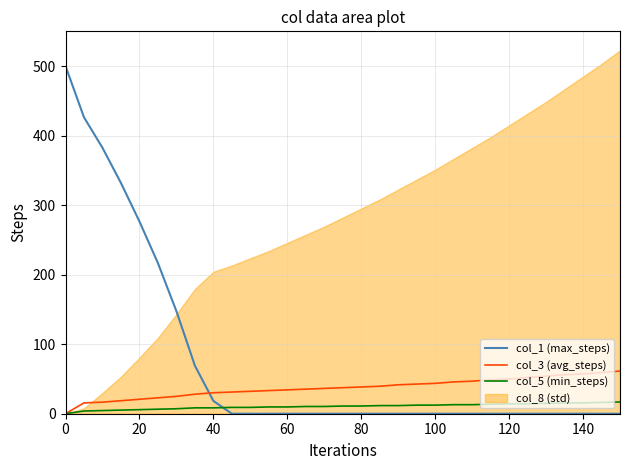

True or false: col_1 (max_steps) and col_3 (avg_steps) cross at least once.

True